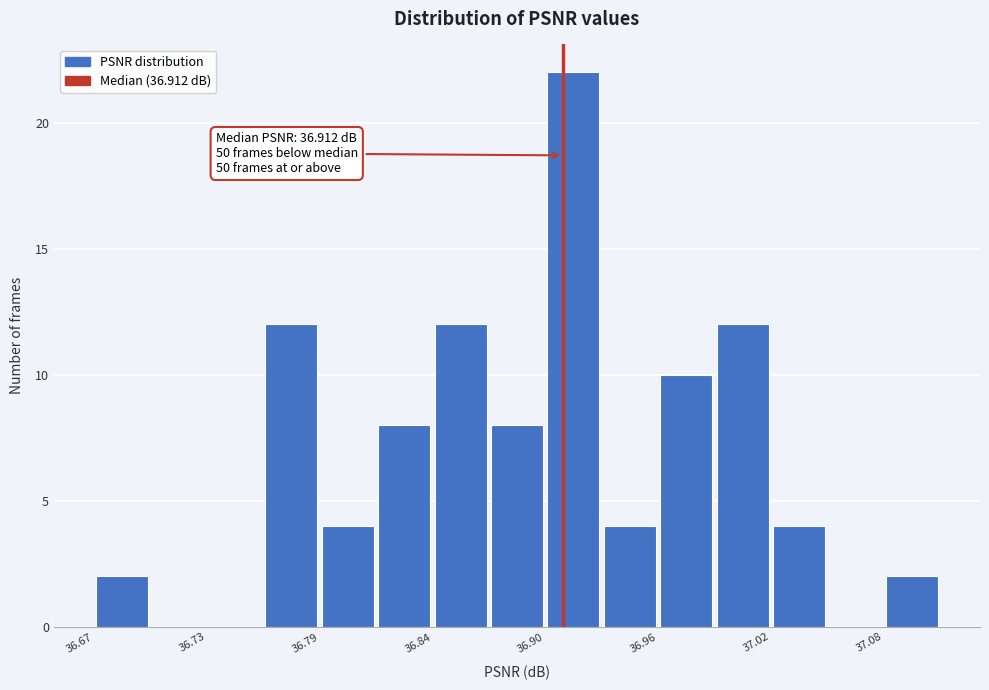

Read against the x-axis, roughly where is the centre of the tallest bar?

36.92